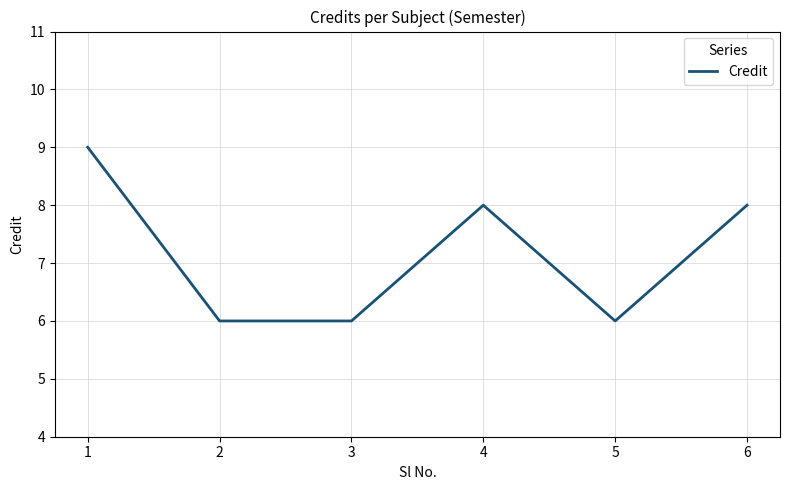

Reading left to right, what are all the values shown in this chart?

1=9	2=6	3=6	4=8	5=6	6=8